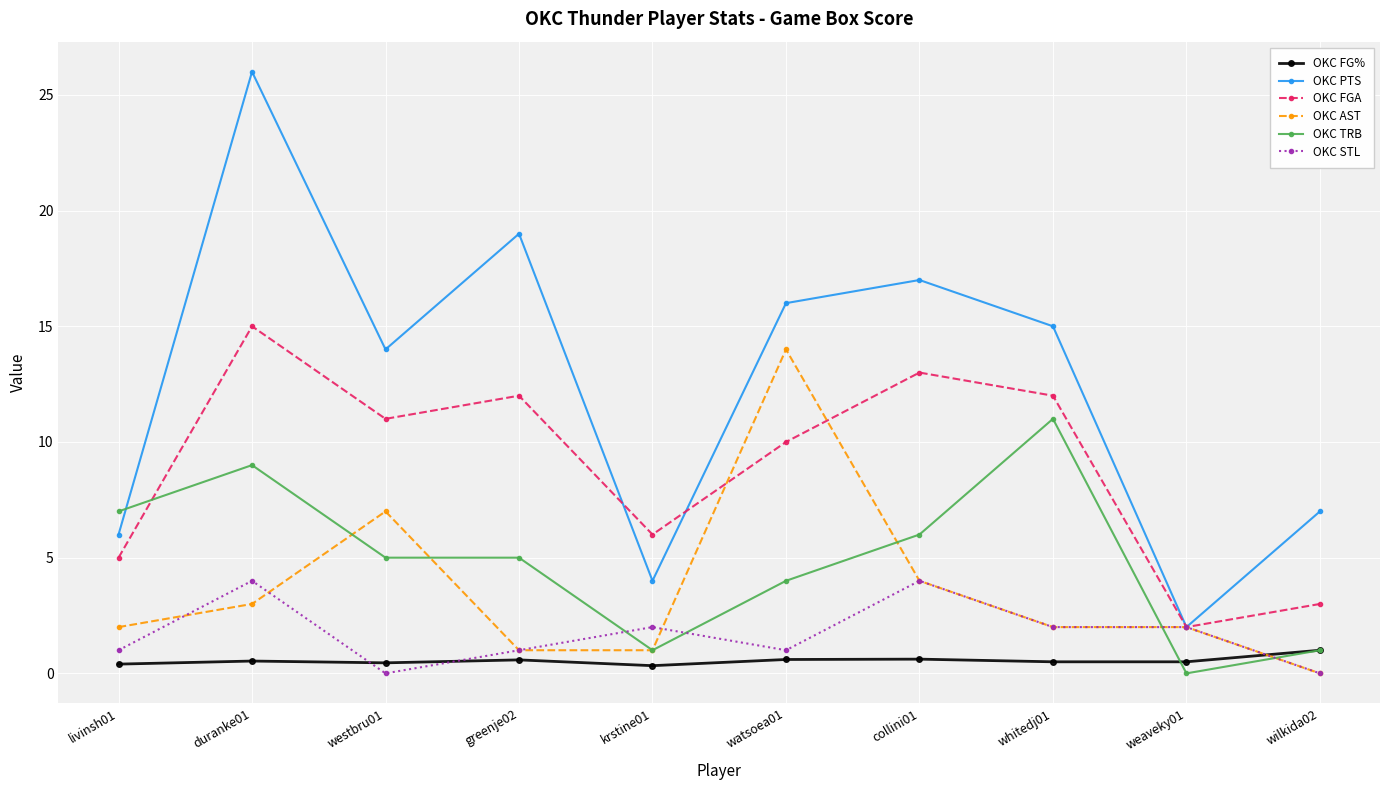

Where is the first local maximum for OKC TRB?

duranke01